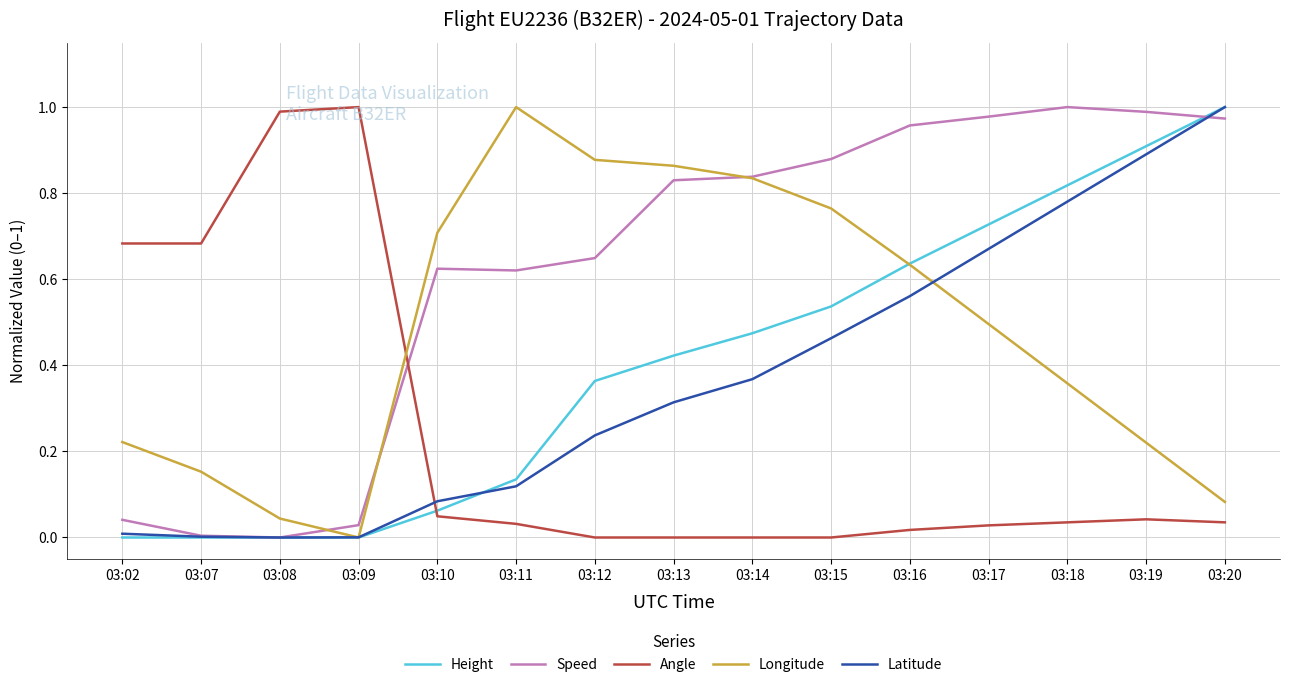

Rank the series at 03:17 from lowest to highest value.

Angle, Longitude, Latitude, Height, Speed